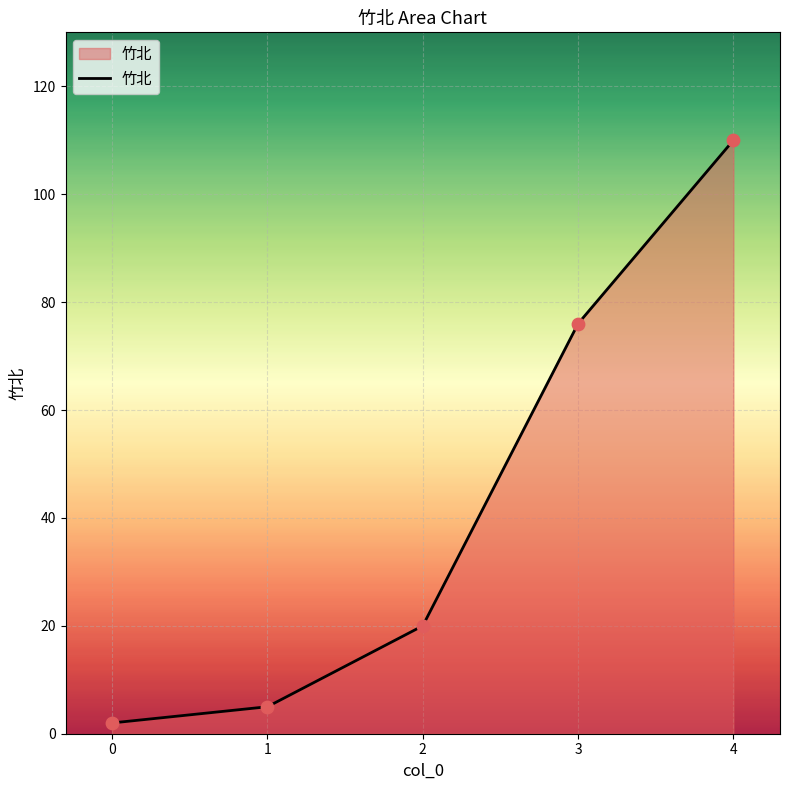

What is the change in value from 1 to 2?

+15